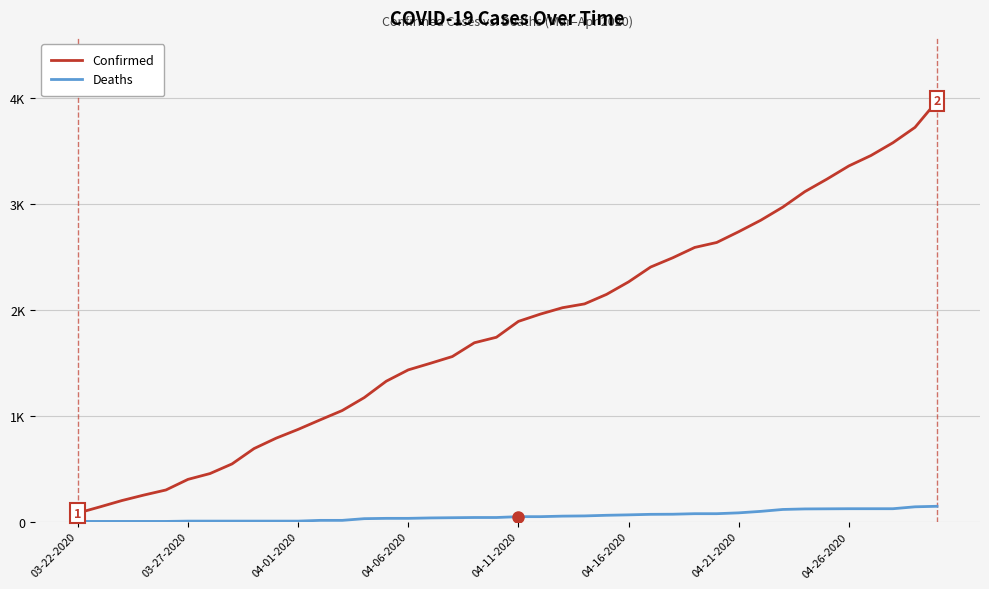

What are all the series names shown in the legend?

Confirmed, Deaths